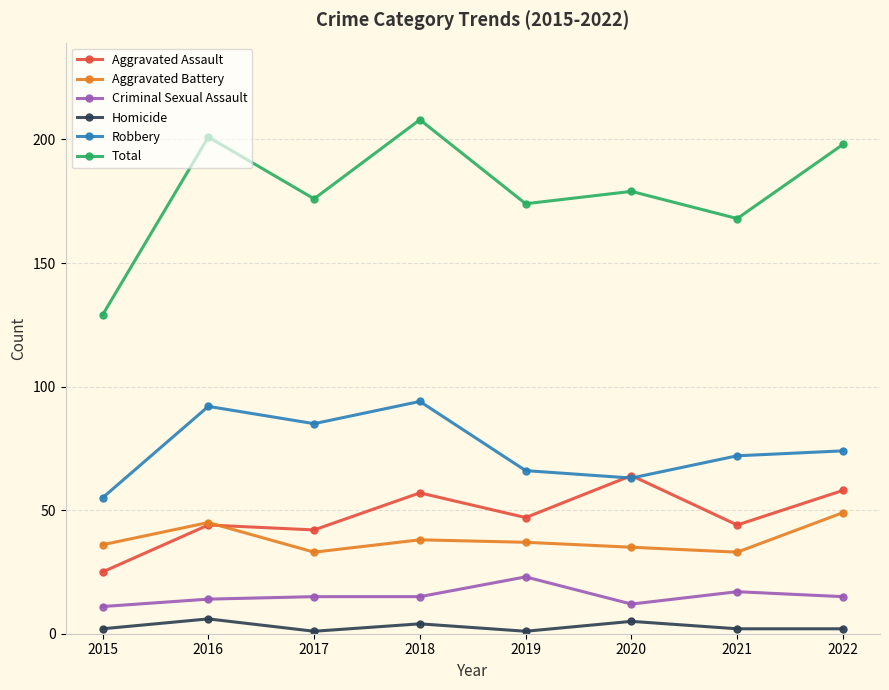

The value of Aggravated Battery at 2019 is 37. True or false?

True